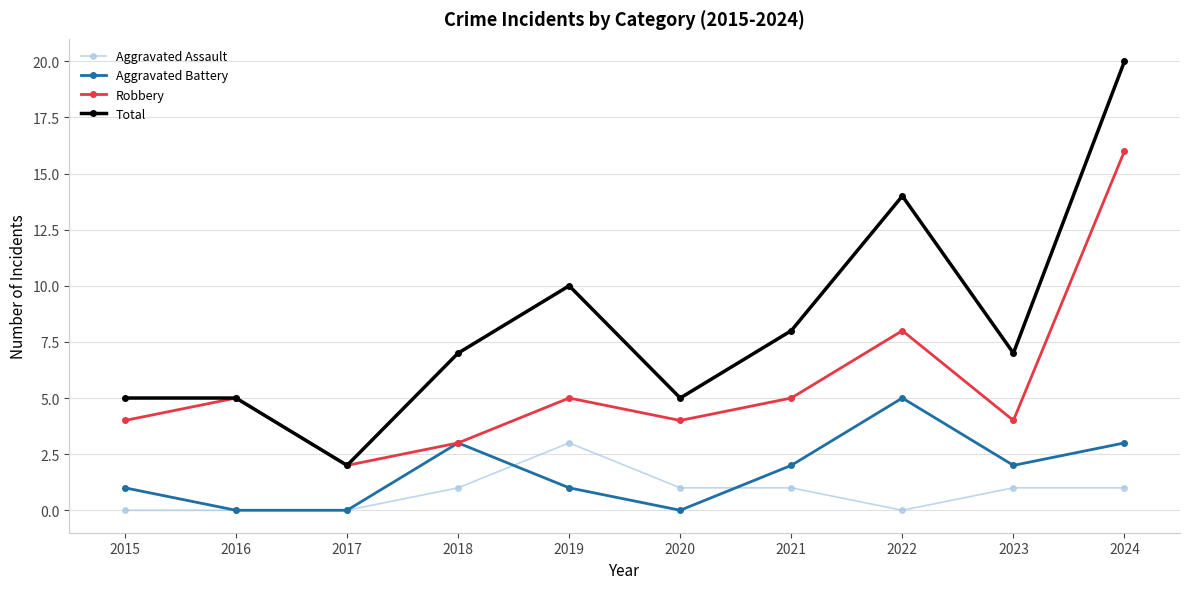

At which category is the sum across all series the highest?

2024